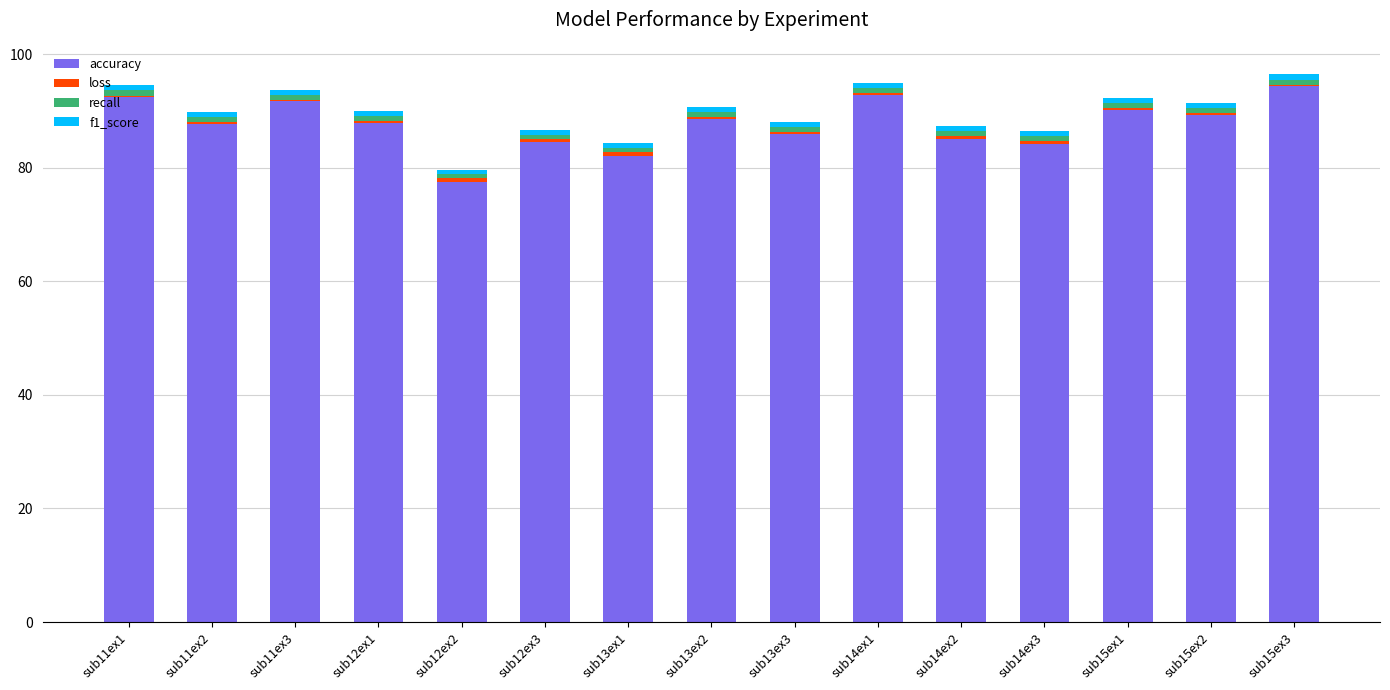

What is the maximum value for accuracy?

94.4